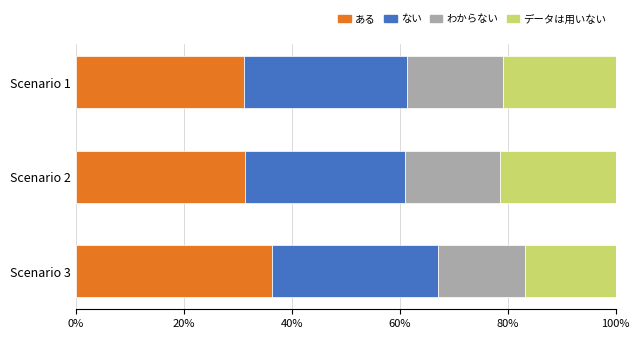

What is the average value of the ある series?

33.0